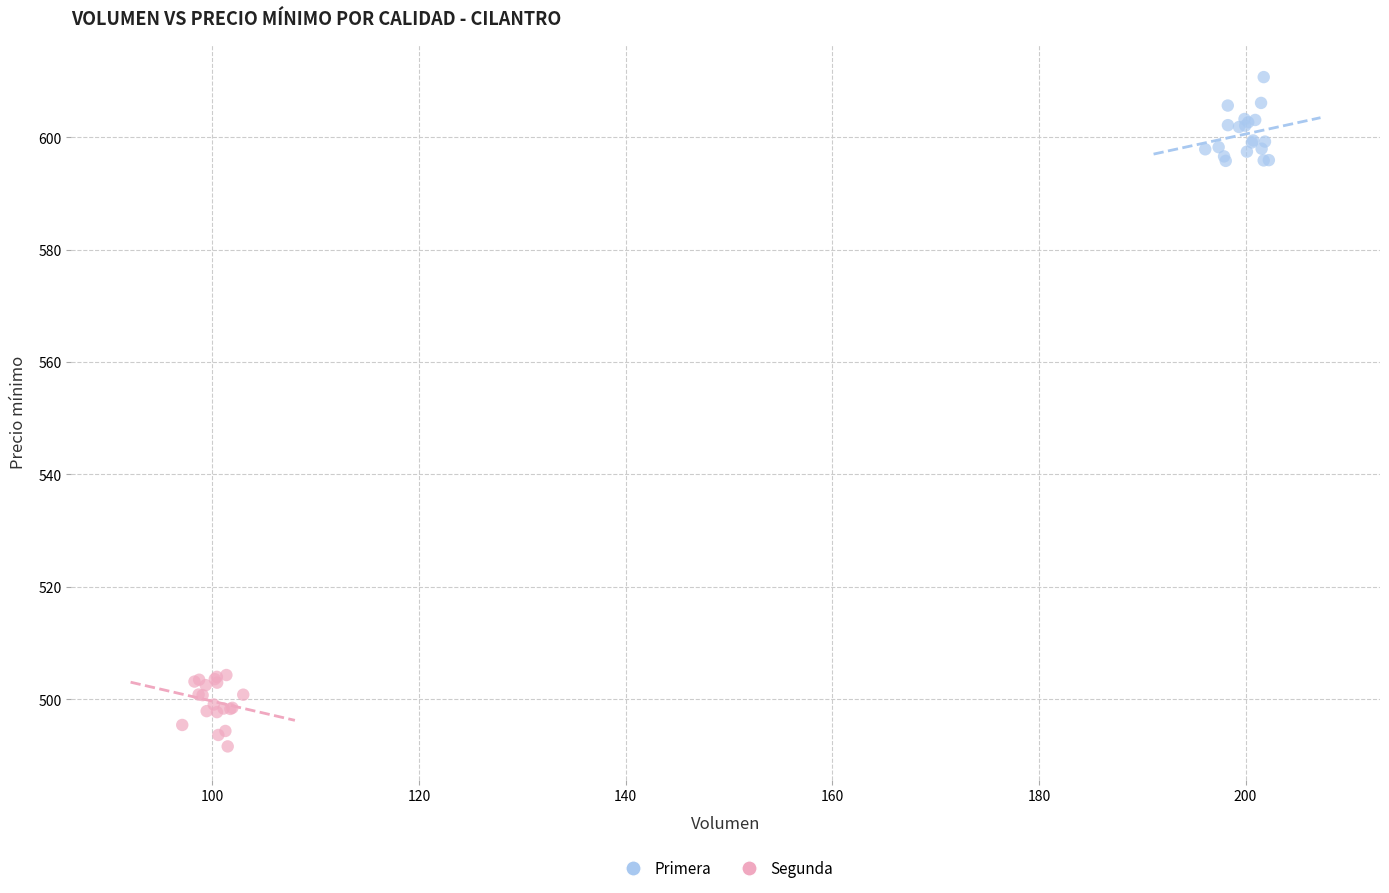

Which series contains the highest Y value?

Primera